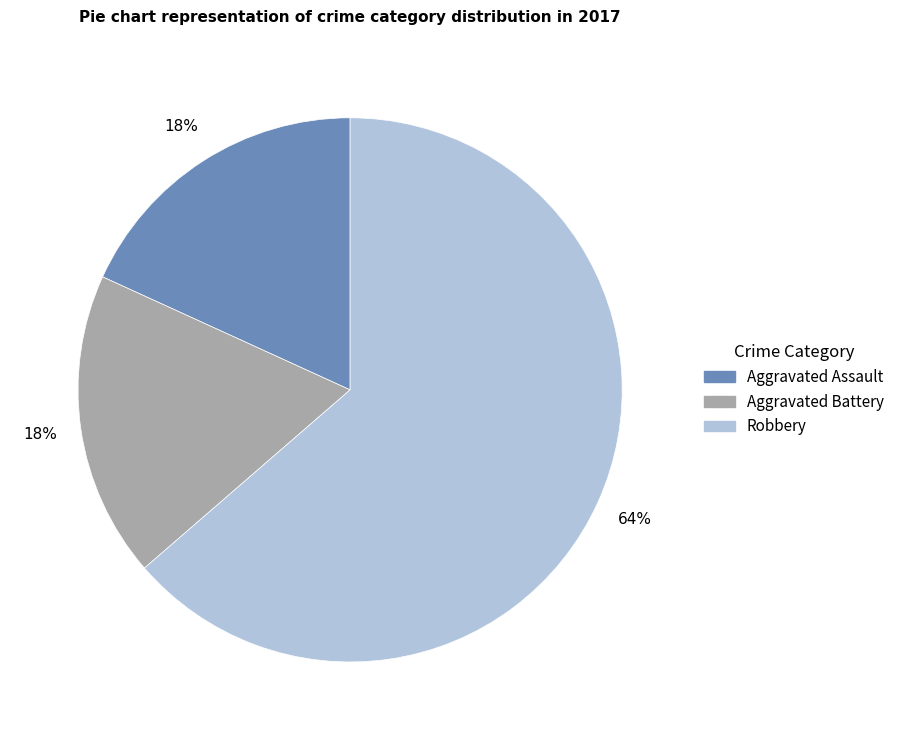

To the nearest percent, what is the combined percentage of Robbery and Aggravated Battery?

82%